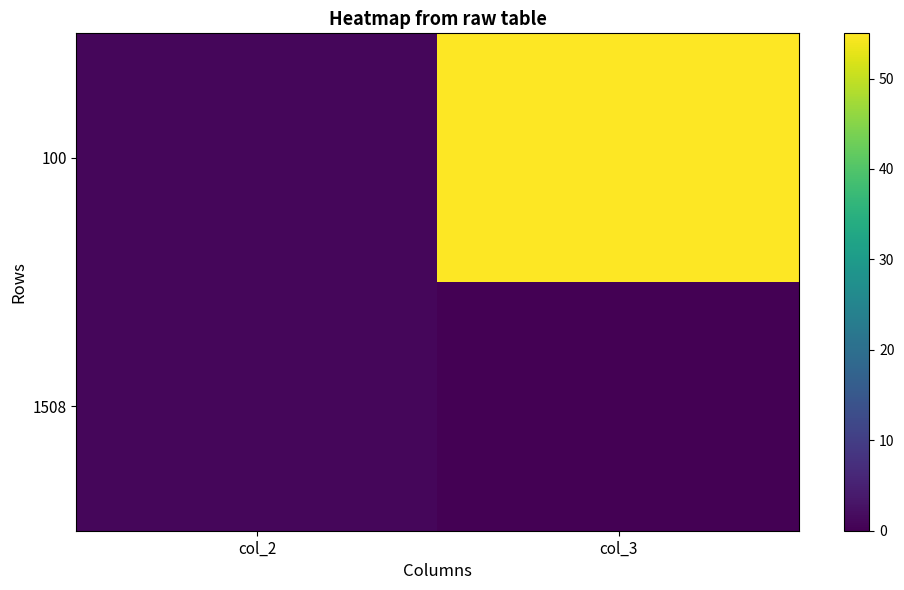

Which series has the largest range (max minus min)?

100